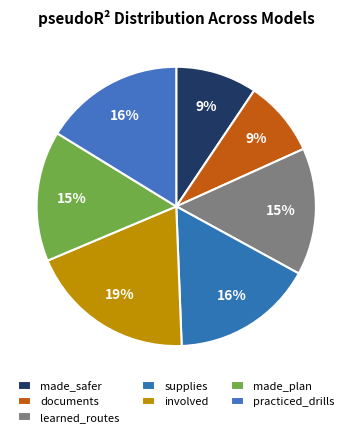

To the nearest percent, what is the average slice percentage?

14%